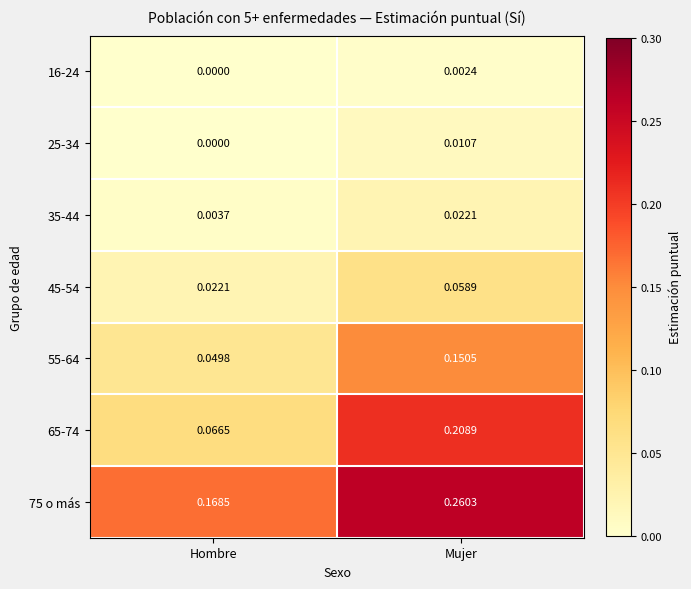

At which label does 45-54 reach its minimum?

Hombre